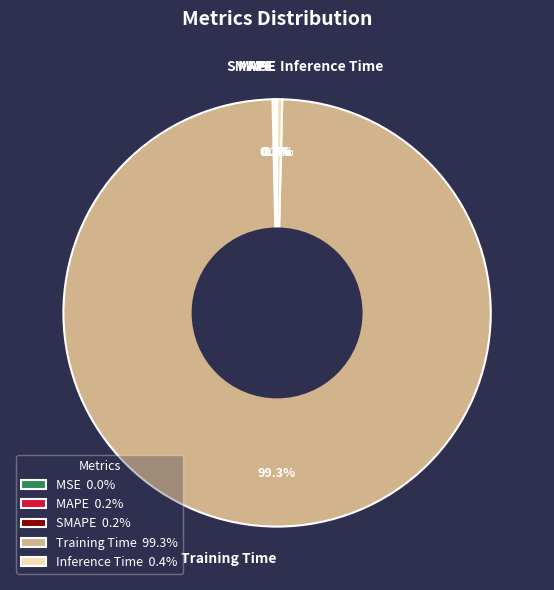

What percentage is NOT represented by Inference Time?

99.6%